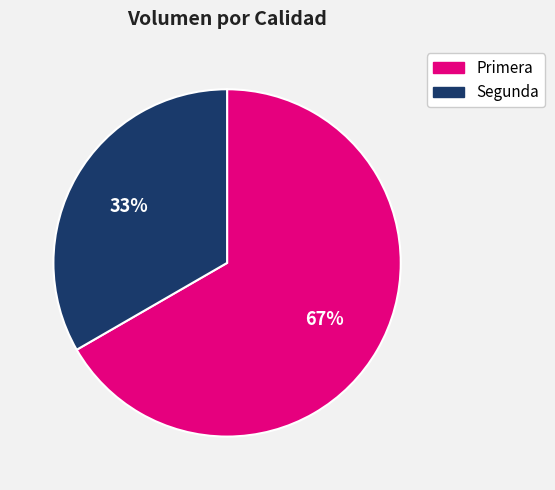

What is the largest slice in the pie chart?

Primera